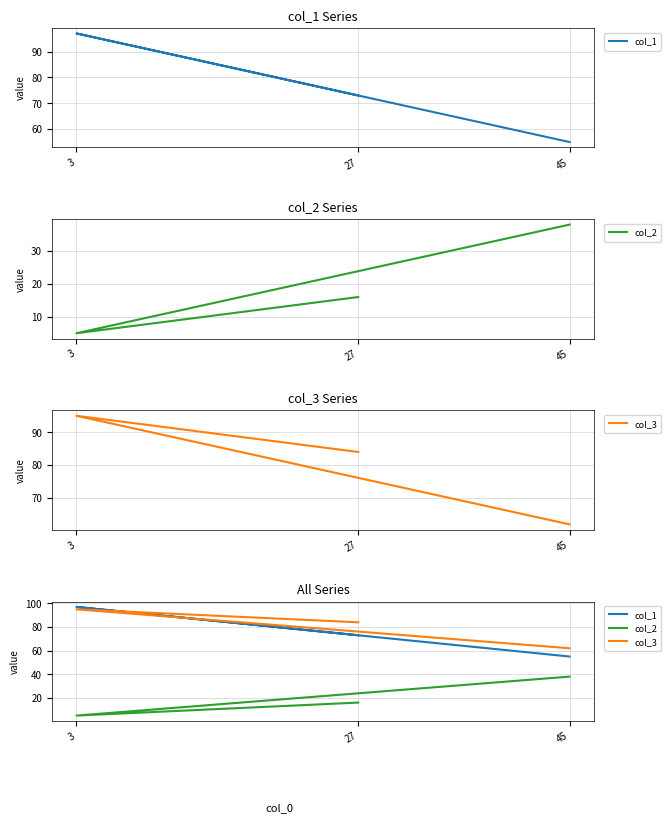

Is the value of col_3 at 3 greater than the value of col_1 at 45?

Yes